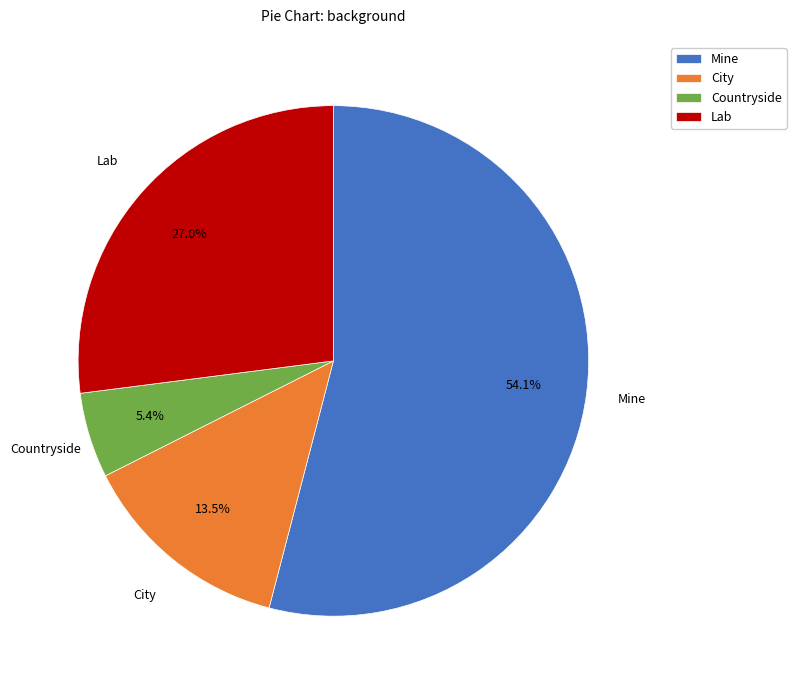

To the nearest percent, what percentage of the pie is Countryside?

5%